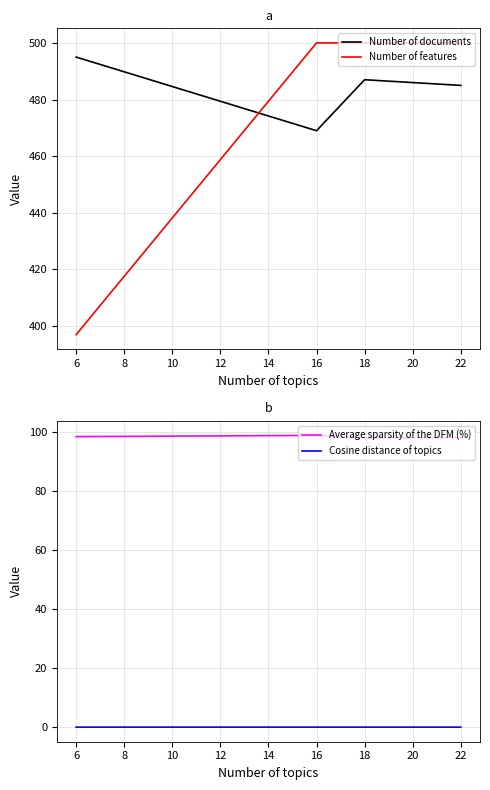

Count the number of data series in this chart.

4